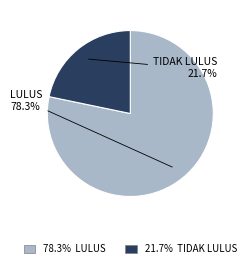

How many segments does this pie chart have?

2